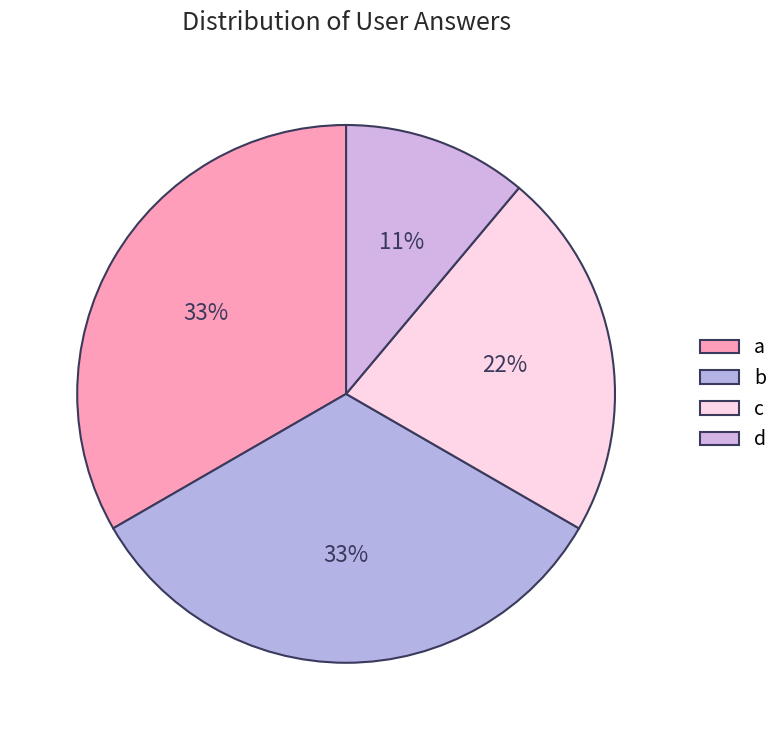

Which slice is the largest?

a